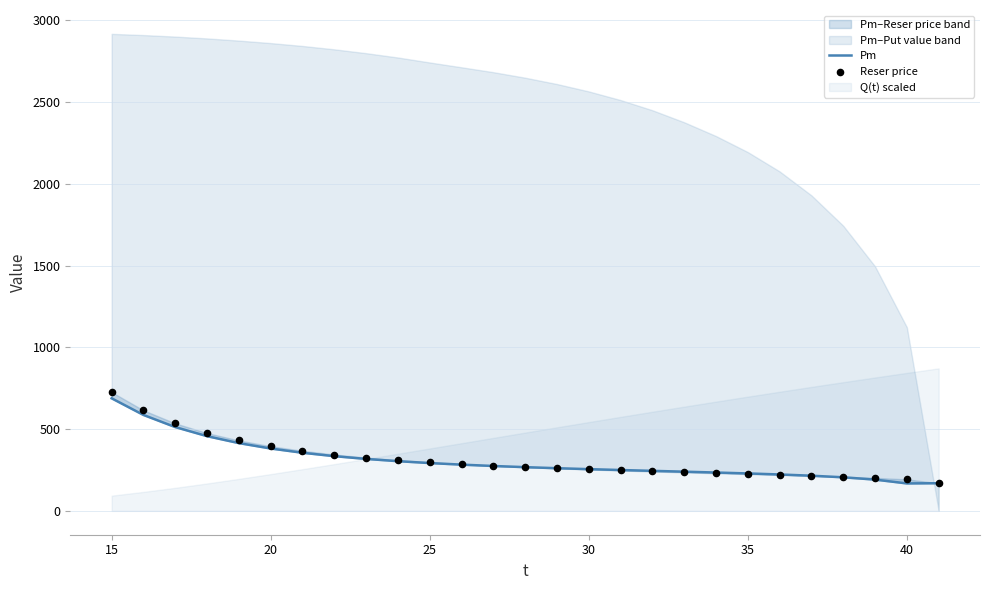

Which series reaches the minimum Y coordinate?

Pm